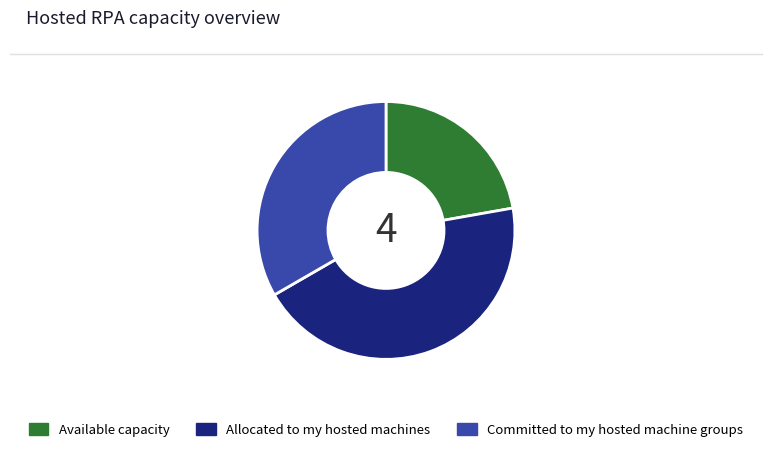

What is the smallest slice in the pie chart?

Available capacity